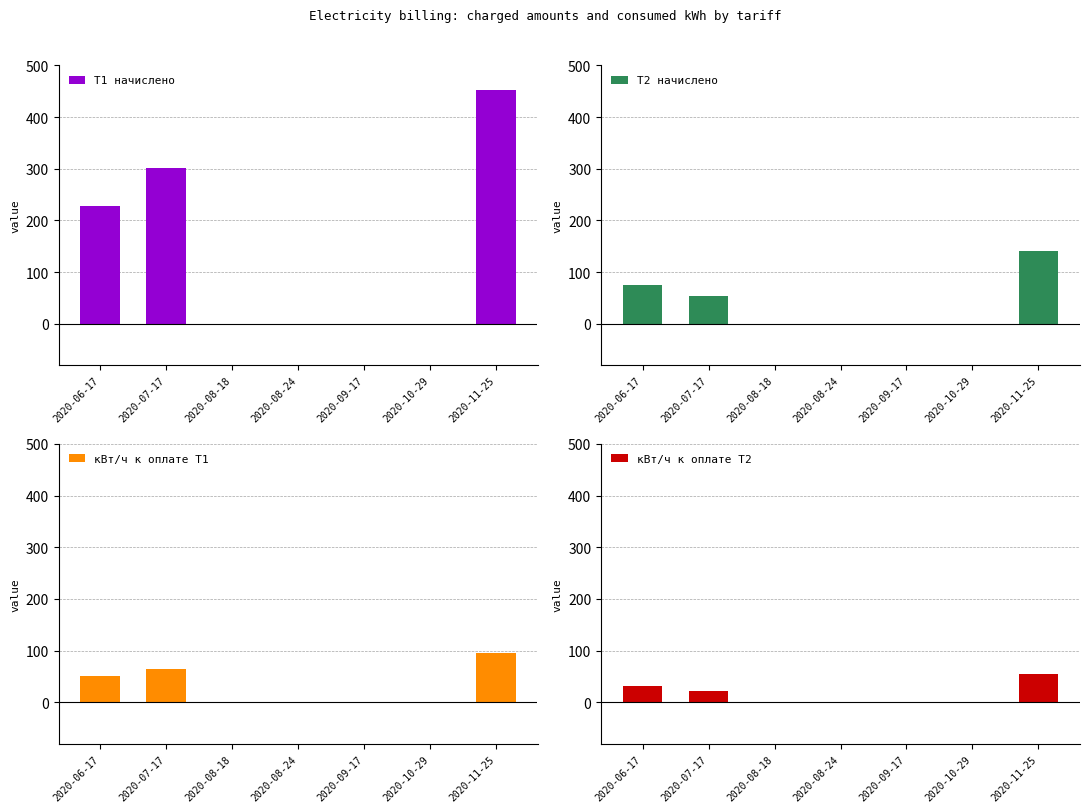

What is the label of the 7th bar from the left?

2020-11-25